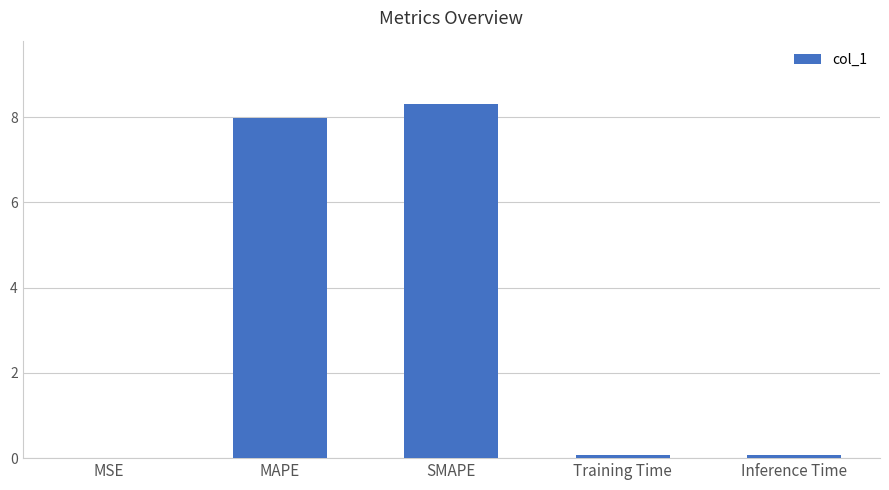

What is the ratio of the value at SMAPE to the value at MAPE?

1.0